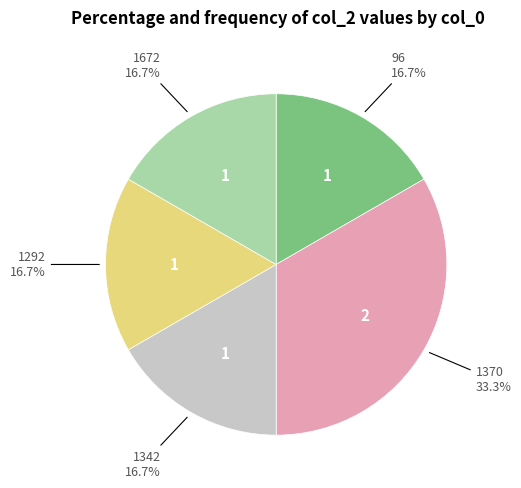

Does any single category account for the majority?

No